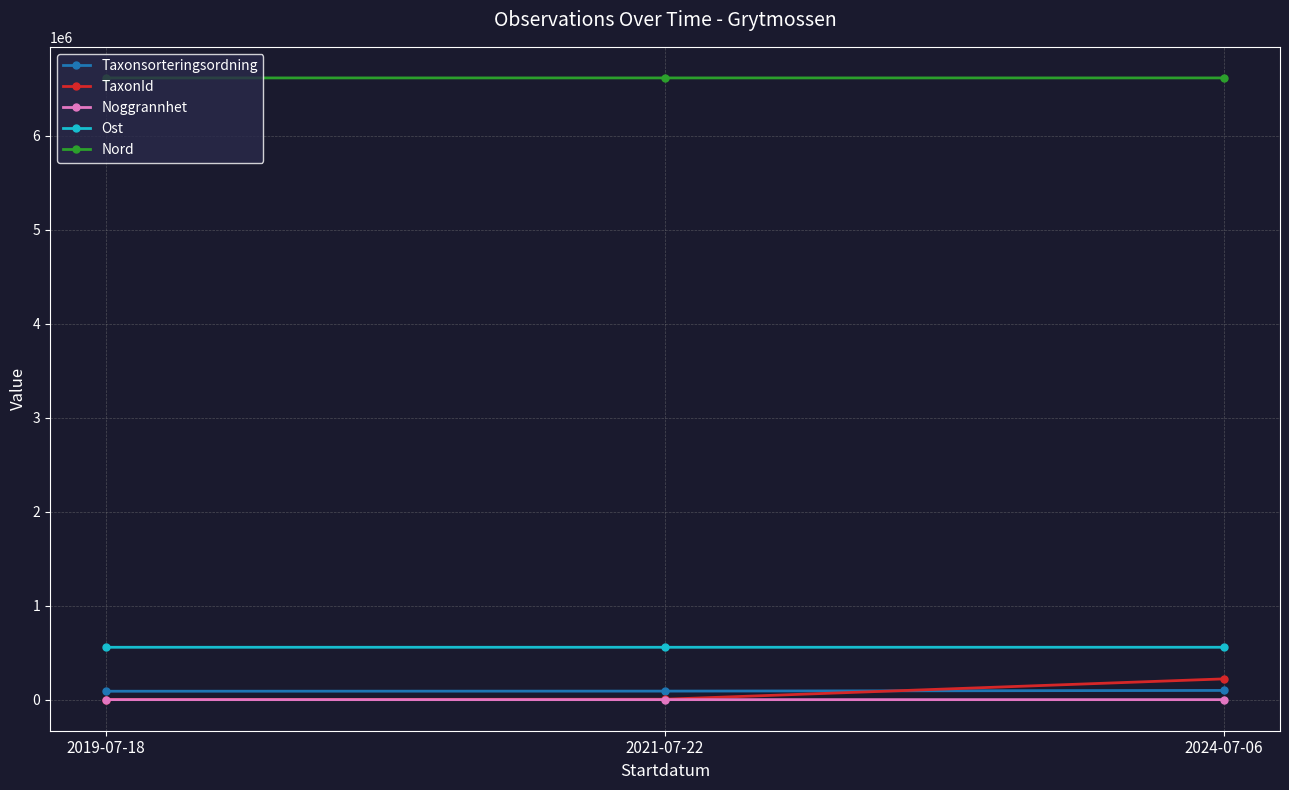

How many distinct data groups are displayed?

5